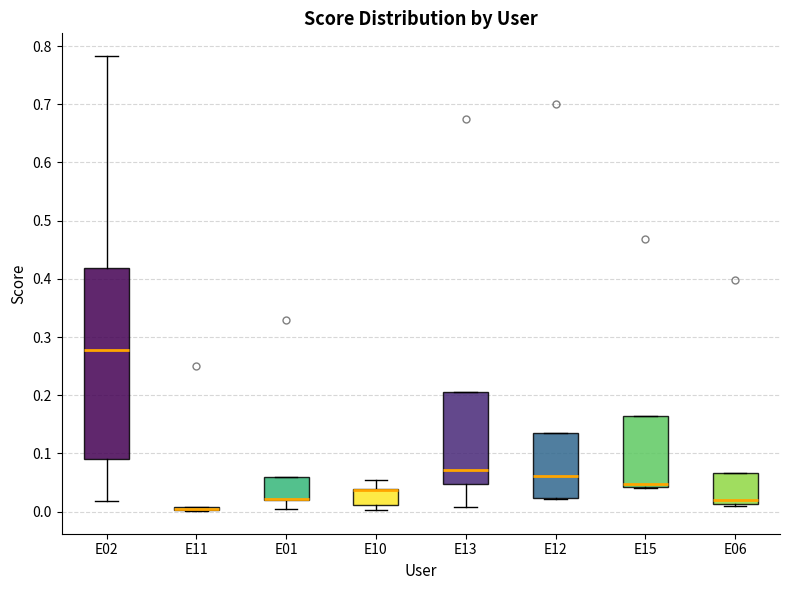

Which box is the tallest, from its lower edge to its upper edge?

E02